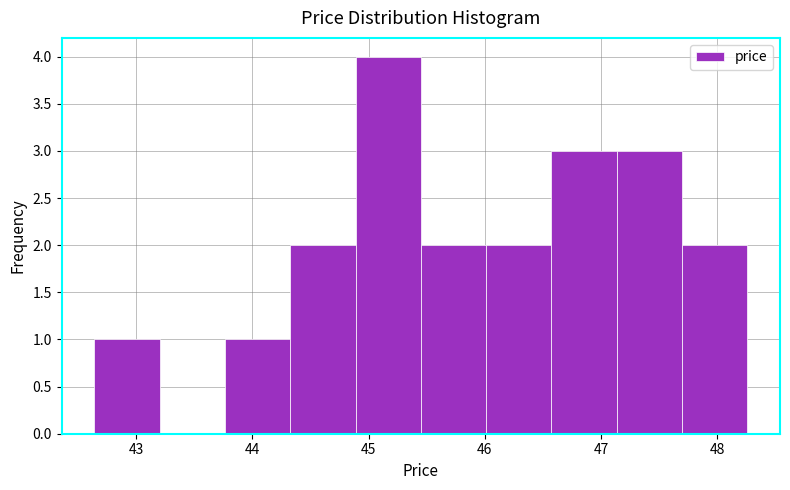

Over which range of the x-axis is the bar tallest?

44.9 to 45.5